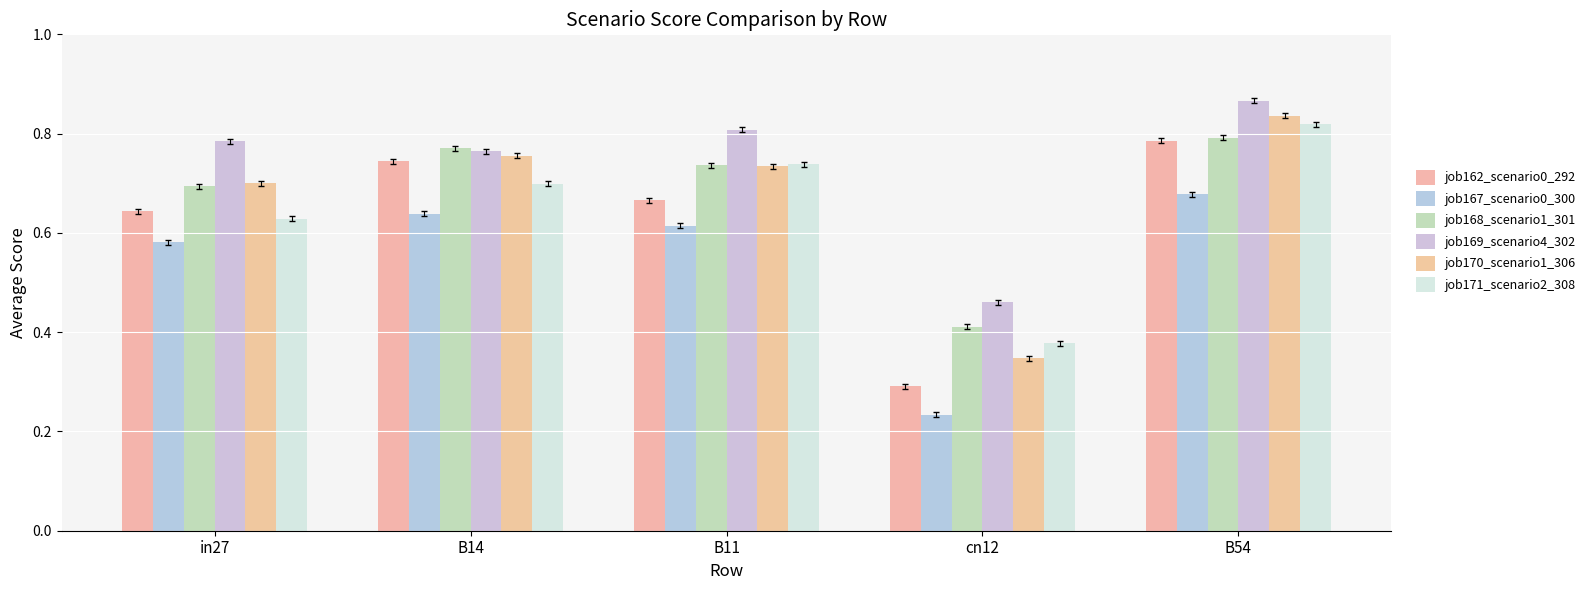

Which category has the lowest value across all series?

cn12